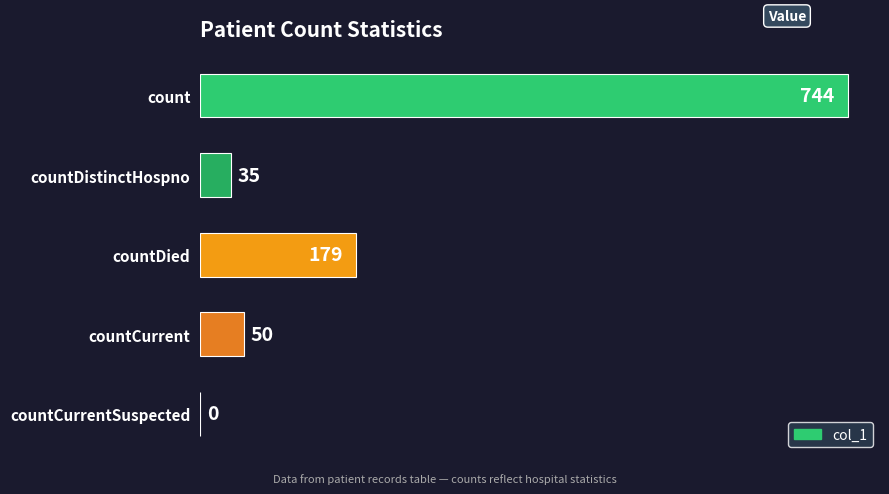

How many positive values are there?

4